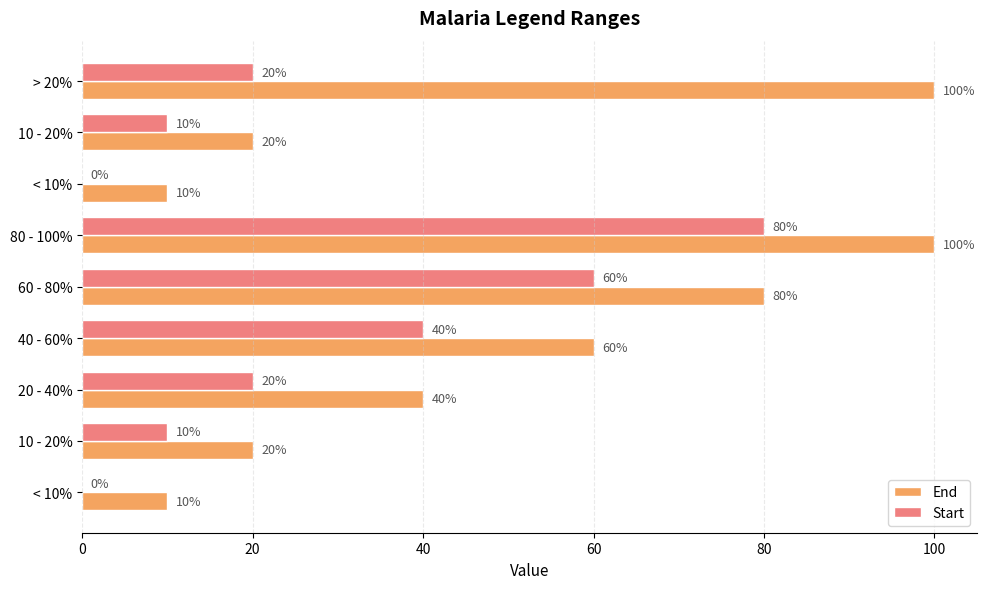

Reading left to right, what are all the values shown in this chart?

End: 100	20	10	100	80	60	40	20	10
Start: 20	10	0	80	60	40	20	10	0